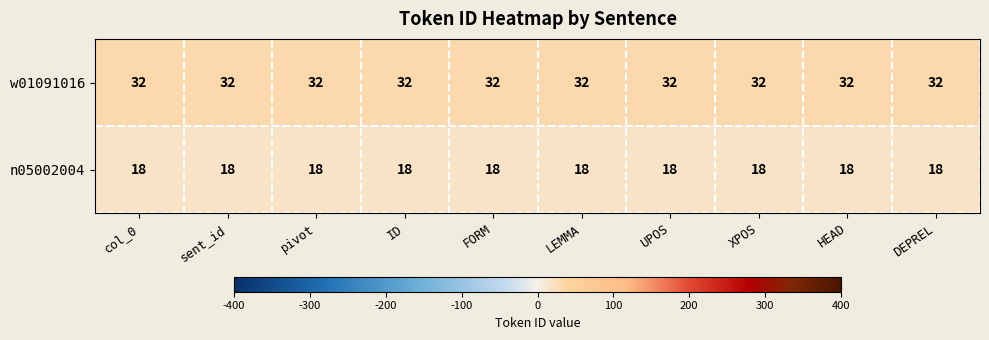

What is the sum of the n05002004 values at LEMMA and sent_id?

36